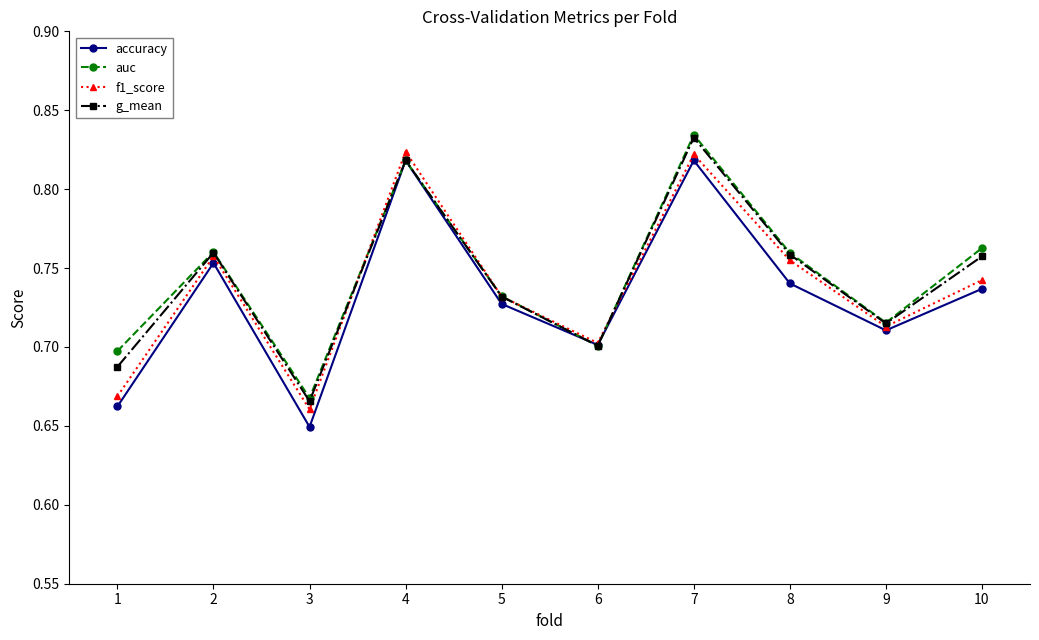

At which label does g_mean reach its minimum?

3